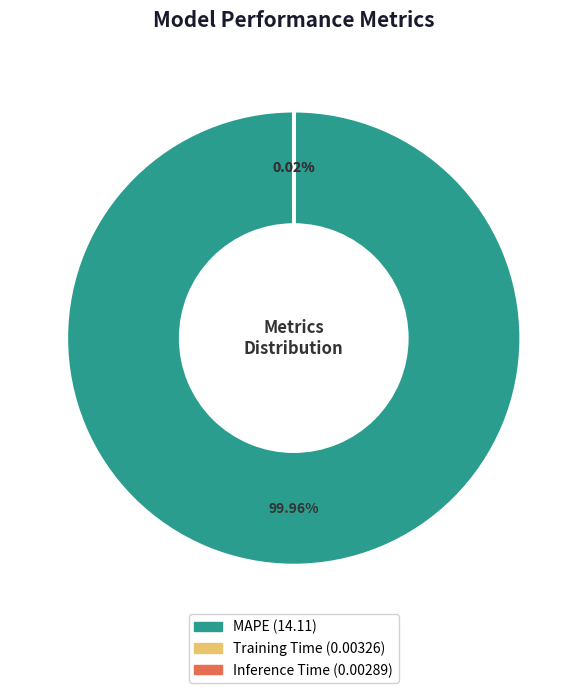

What is the largest slice in the pie chart?

MAPE